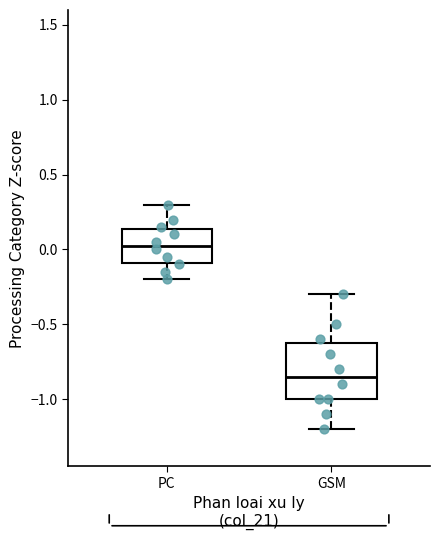

Reading left to right, read every box against the y-axis: the position of its median line, the range the box covers, and the ends of its whiskers. The values are not printed on the chart, so give them approximately, as read against the axis.

PC: median 0.05, box -0.10 to 0.15, whiskers -0.20 to 0.30
GSM: median -0.85, box -1.00 to -0.60, whiskers -1.20 to -0.30